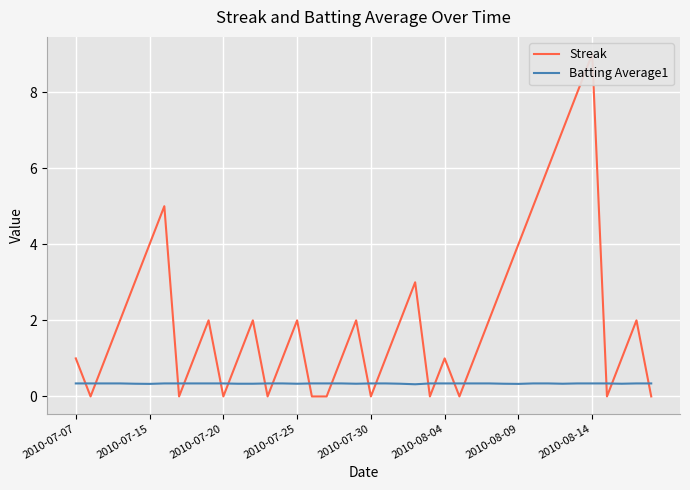

What is the minimum value for Batting Average1?

0.3